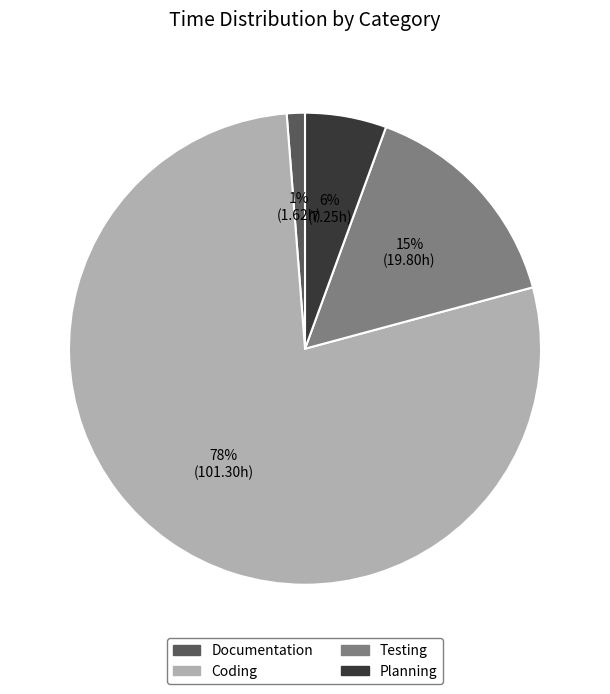

How many segments does this pie chart have?

4